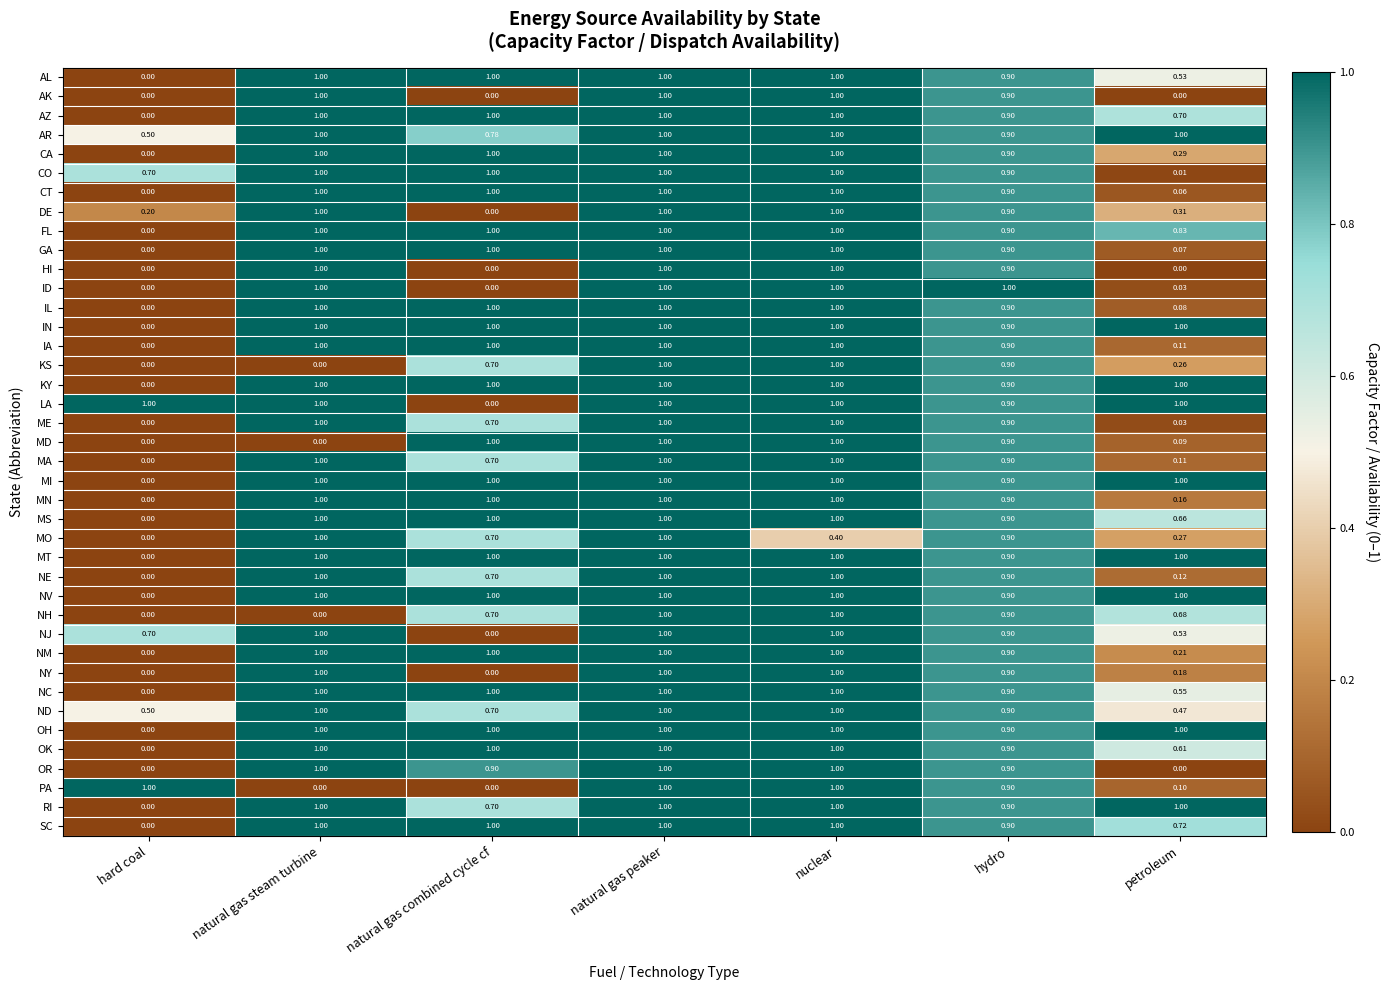

What is the difference between the highest and lowest values at hard coal?

1.0